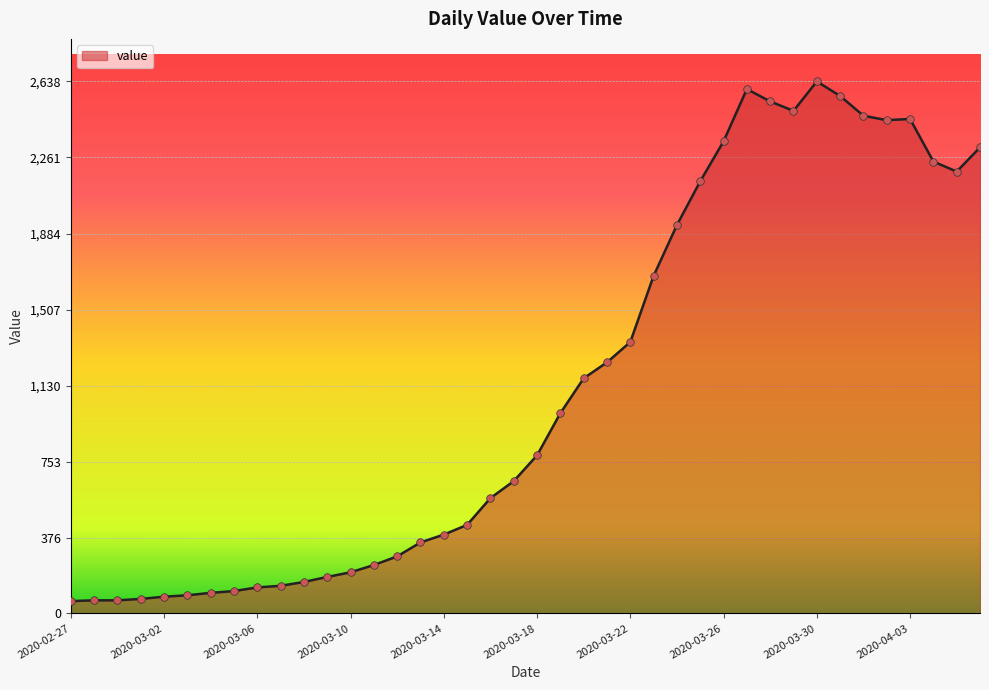

What is the difference between the maximum and minimum values?

2577